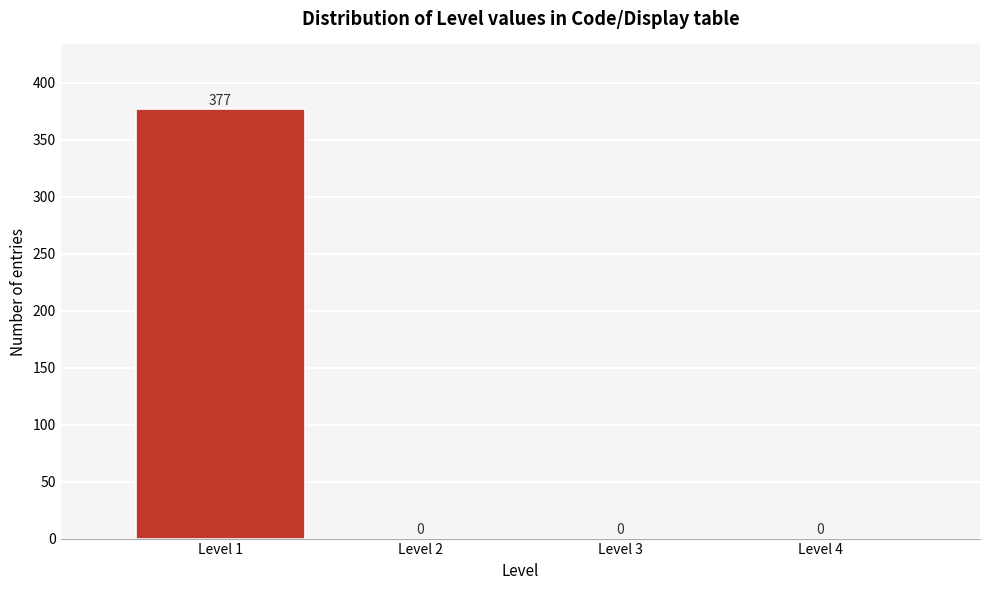

Reading left to right, transcribe all the data shown in this chart.

Level 1=377	Level 2=0	Level 3=0	Level 4=0